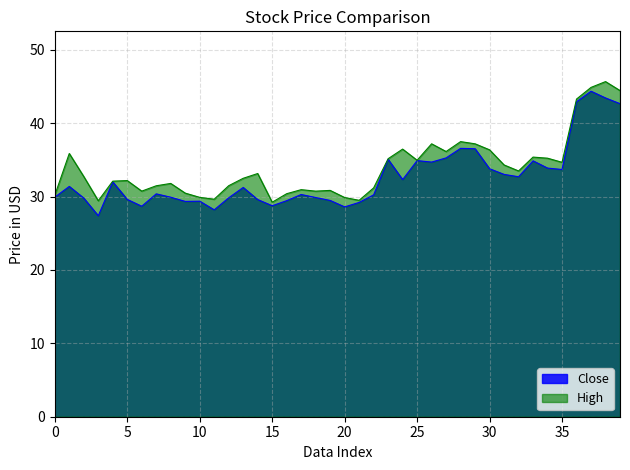

How many lines are shown in the chart?

2